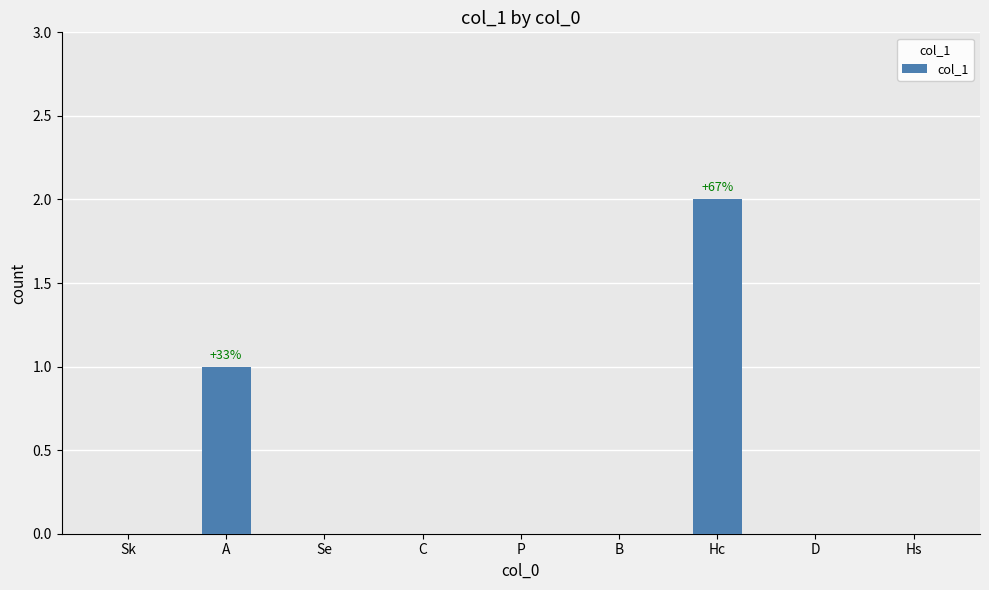

Which label corresponds to the largest value in the chart?

Hc